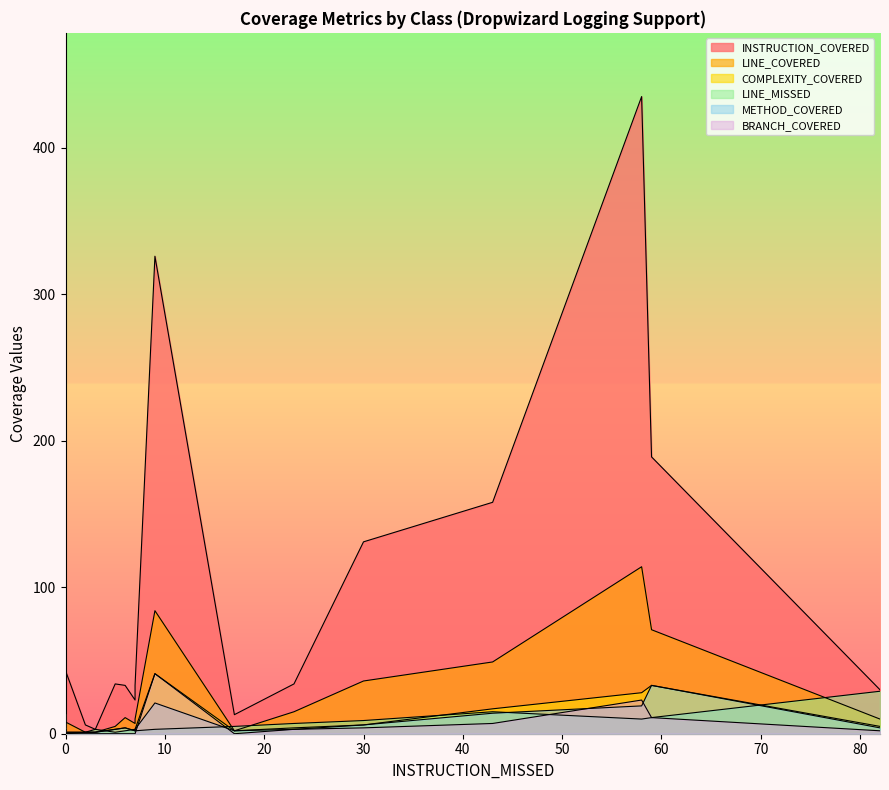

True or false: METHOD_COVERED has a value of 1 at 1.

False